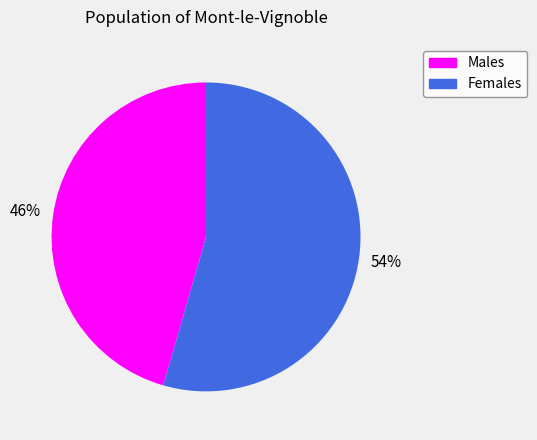

Combined, do Males and Females account for over 50%?

Yes